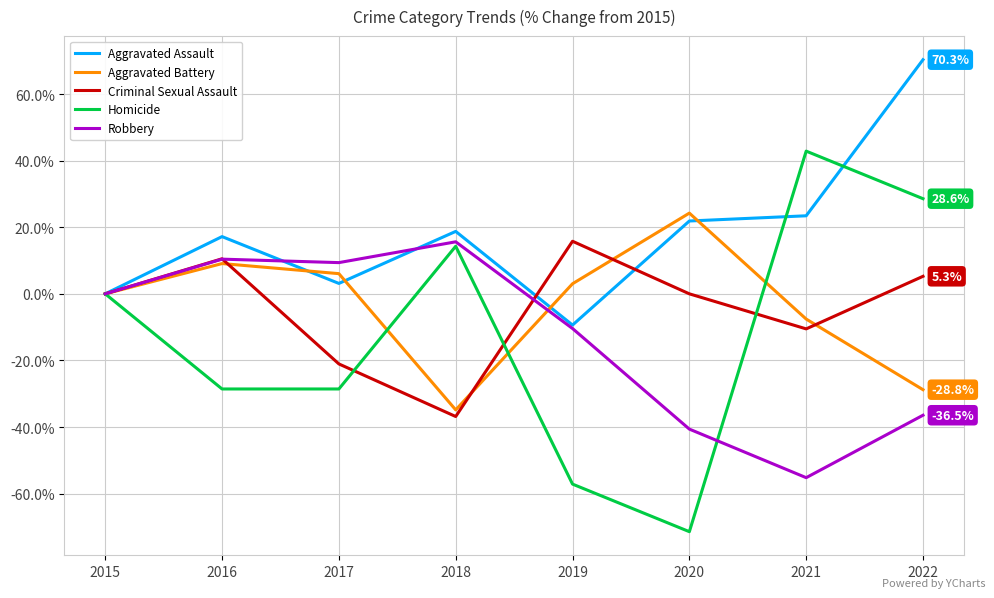

Which series has the widest spread of values?

Homicide